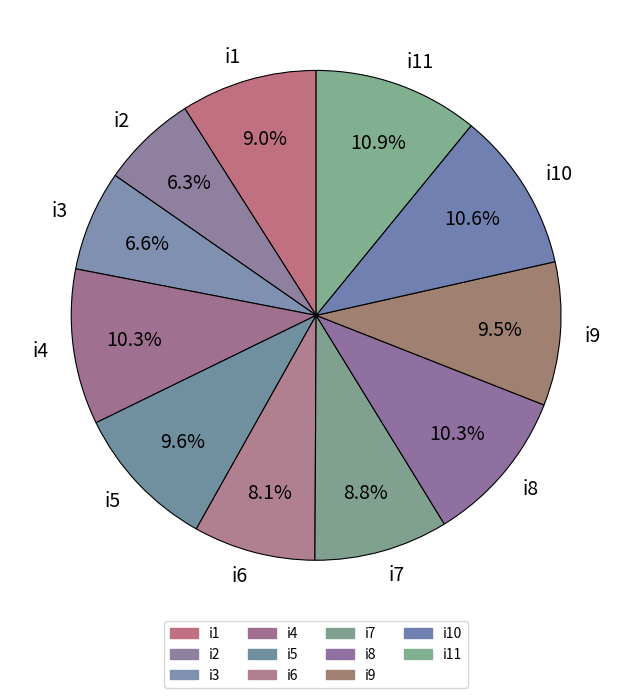

Do i4 and i7 together represent more than half of the pie?

No